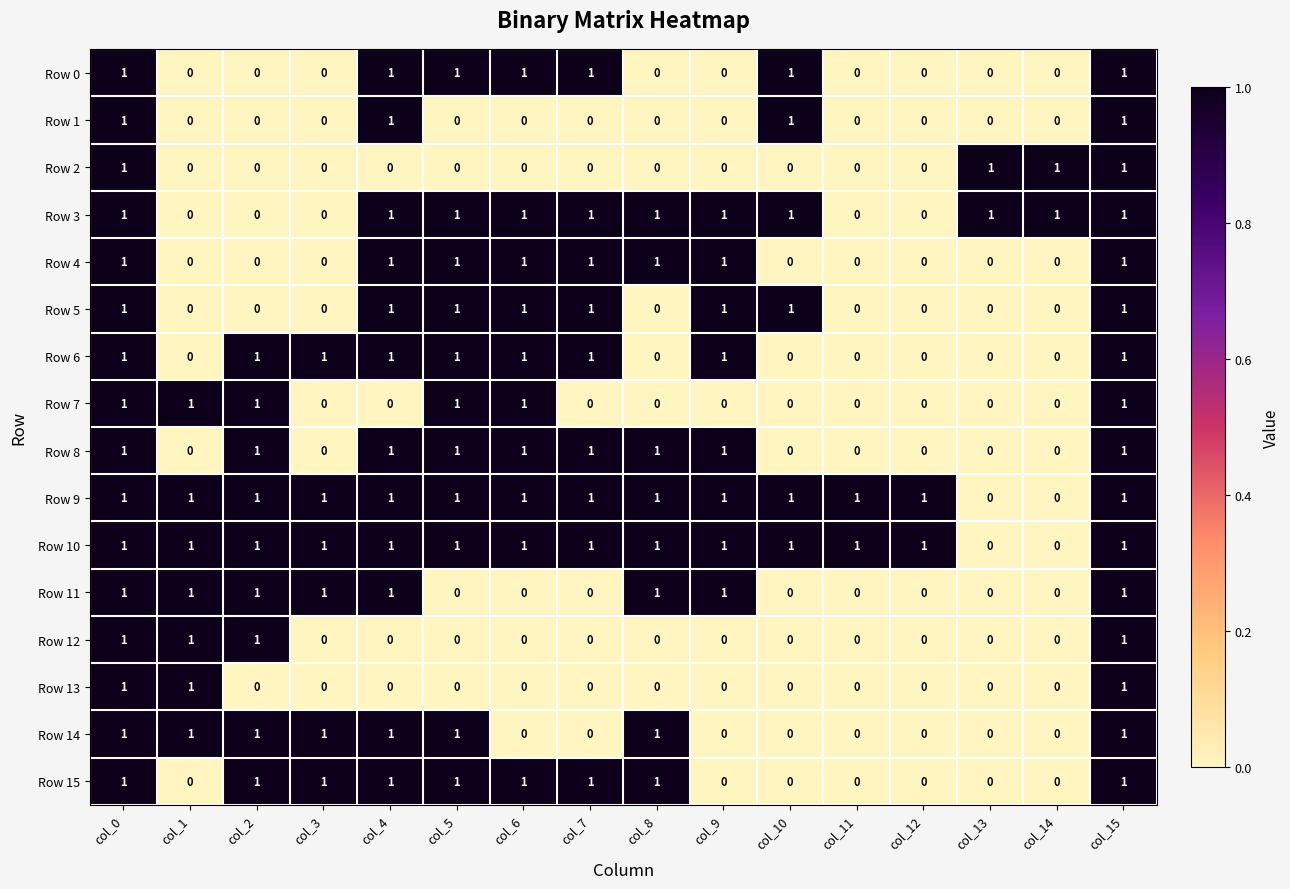

At how many categories does at least one series exceed 0?

16